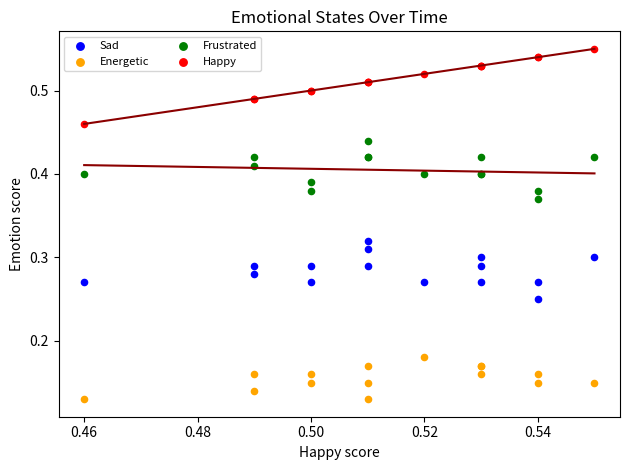

Which series reaches the minimum Y coordinate?

Energetic